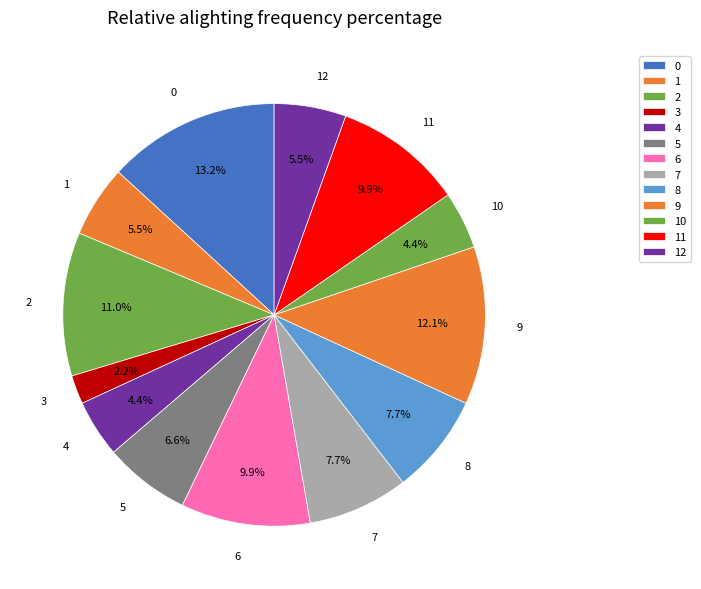

To the nearest percent, what is the difference between the largest and smallest slice percentages?

11%